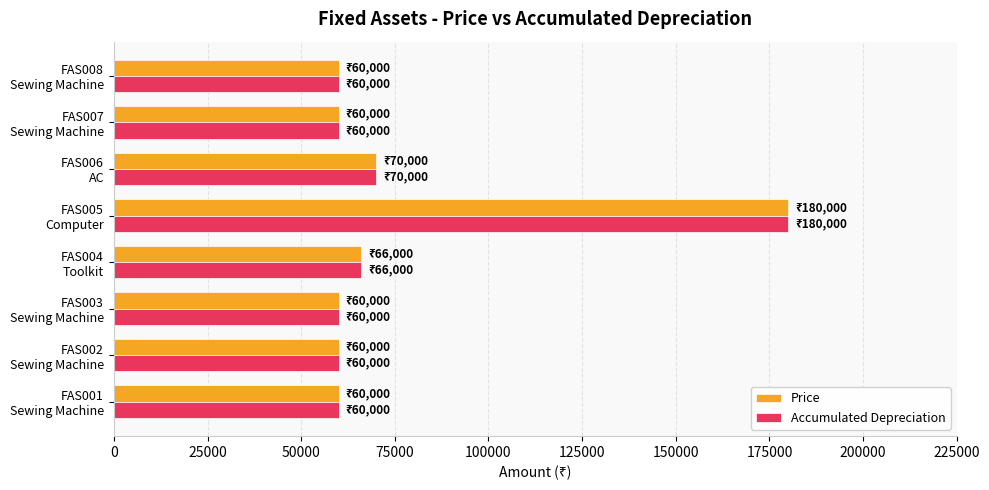

What are all the series names shown in the legend?

Price, Accumulated Depreciation